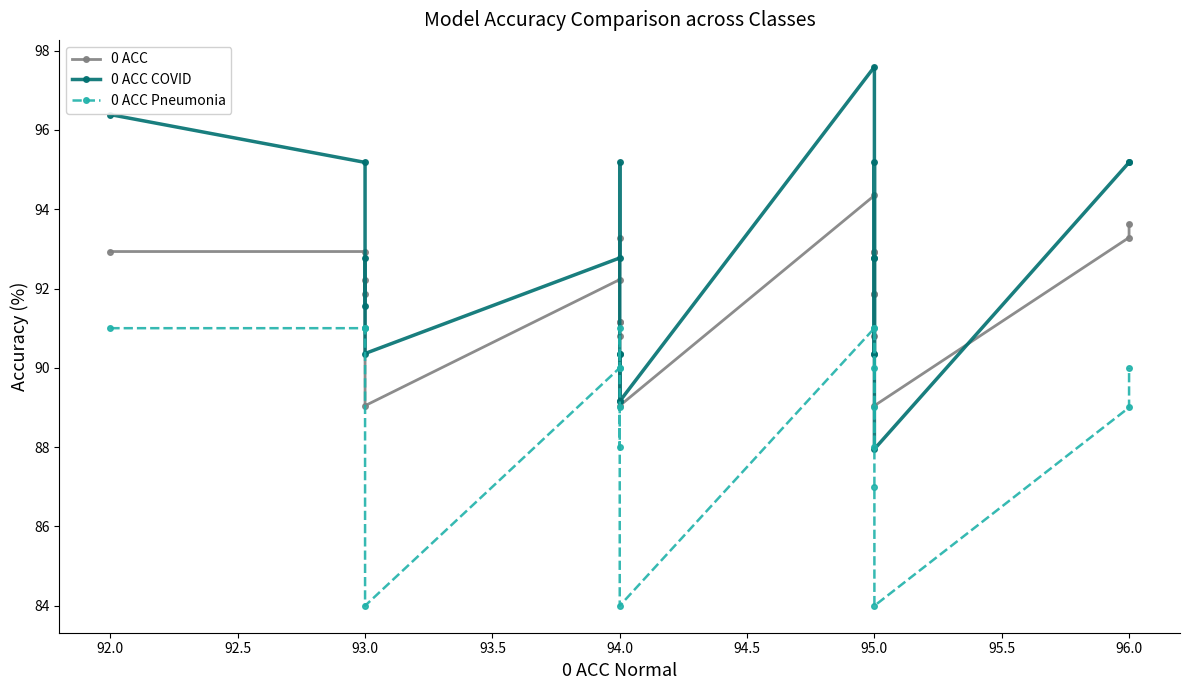

What is the difference between the maximum and minimum values in the 0 ACC COVID series?

9.6